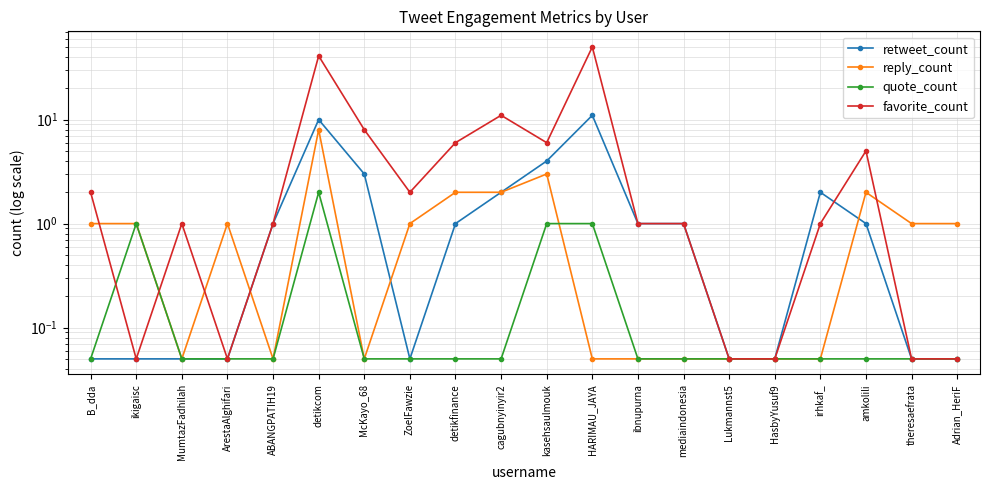

Which category has the highest value in the reply_count series?

detikcom